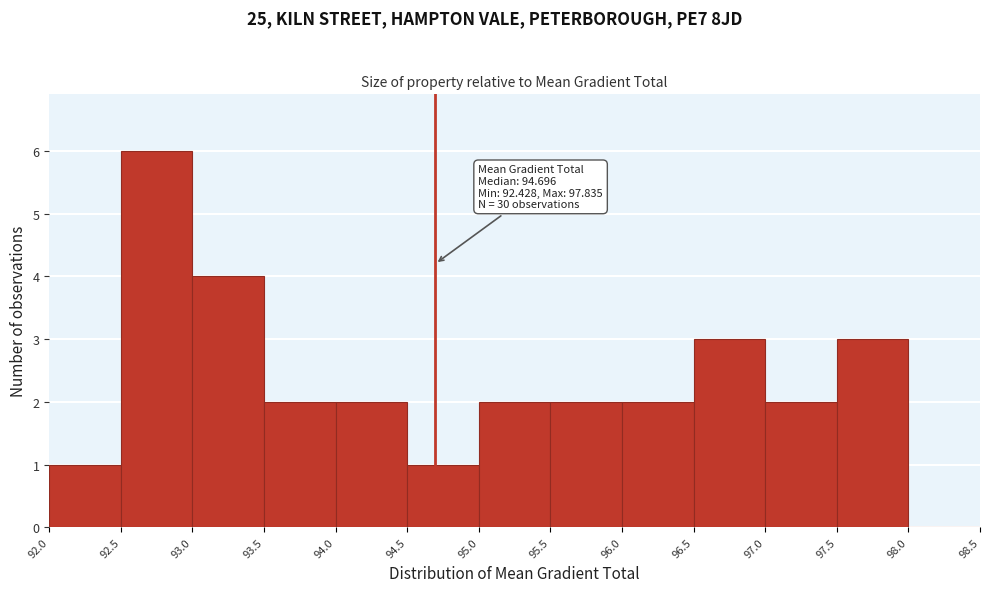

Which range on the x-axis has the tallest bar?

92.5 to 93.0